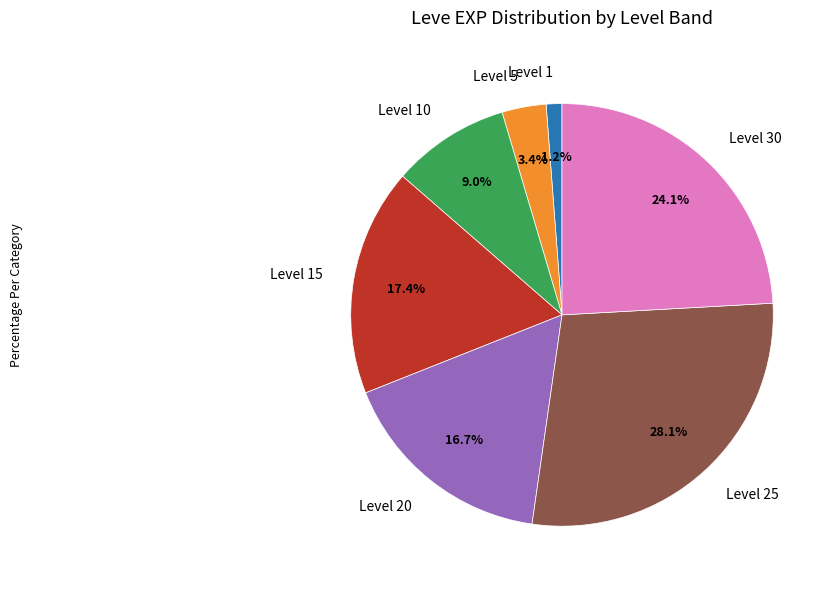

Which slice is the largest?

Level 25